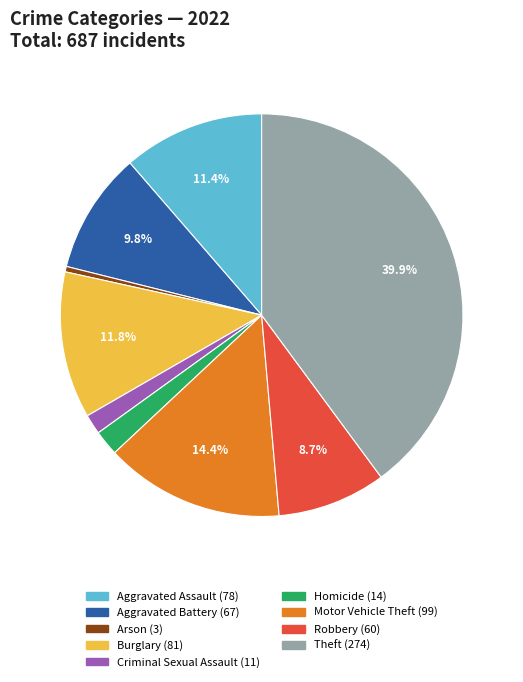

Combined, do Robbery and Motor Vehicle Theft account for over 50%?

No